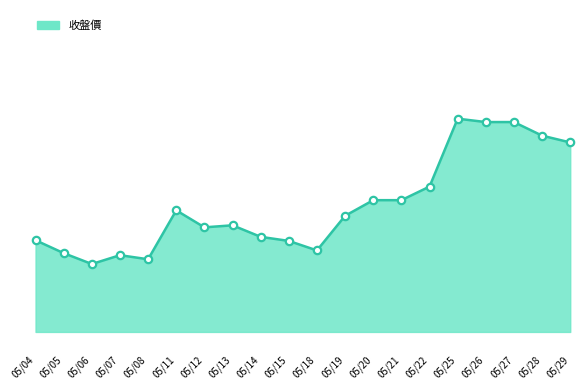

Does the chart have visible grid lines?

No